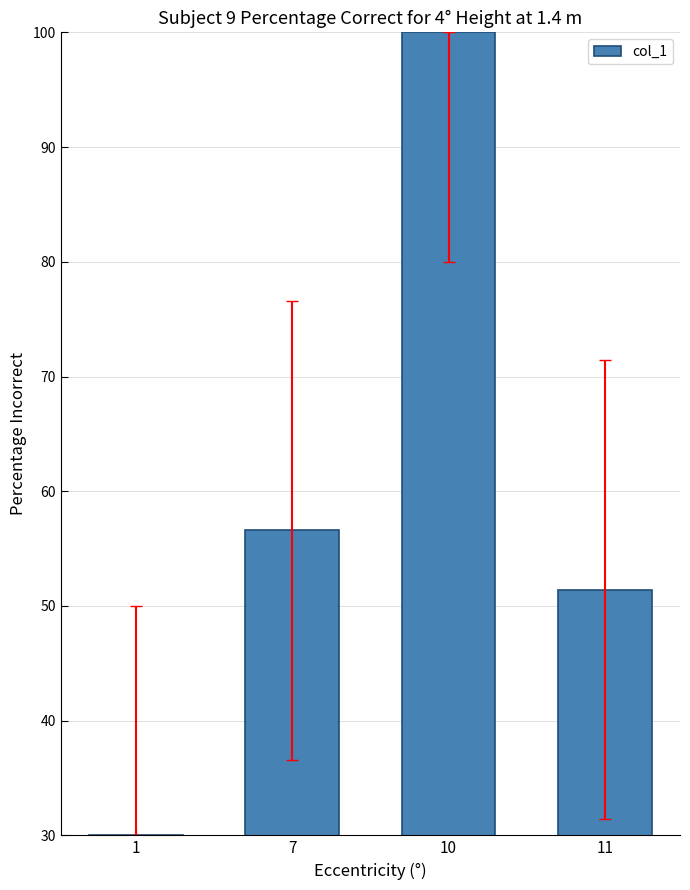

What is the sum of the values at 1 and 10?

130.0